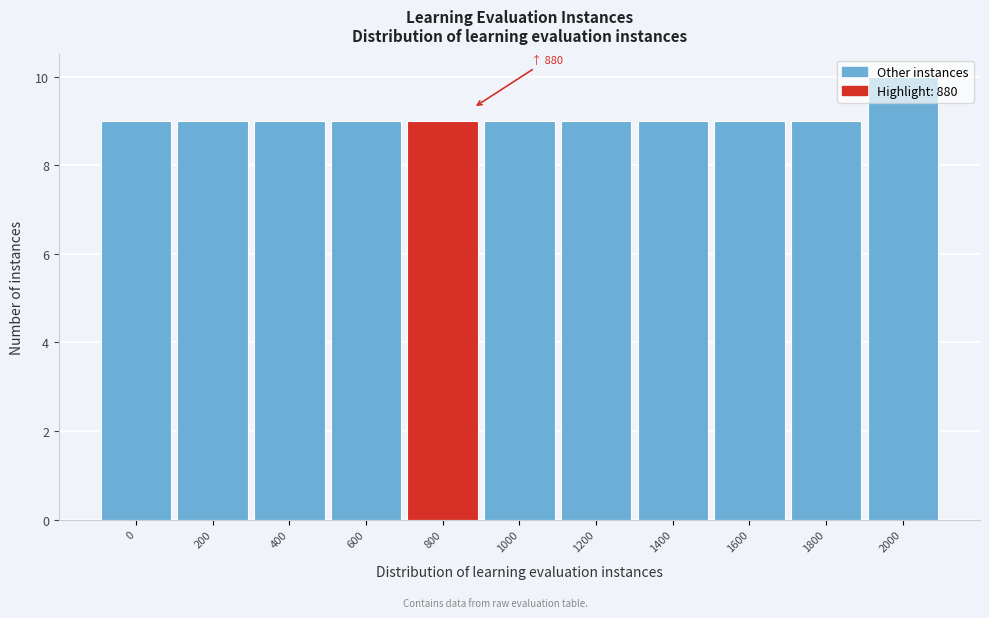

What is the greatest value displayed?

10